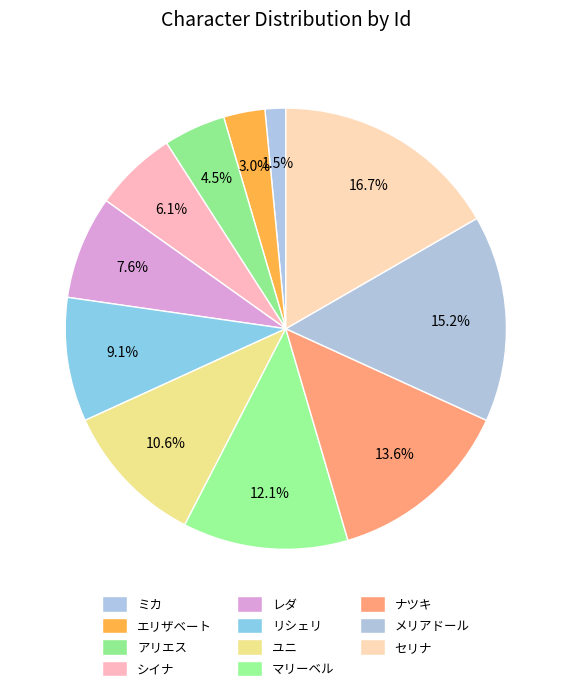

How many slices are in this pie chart?

11